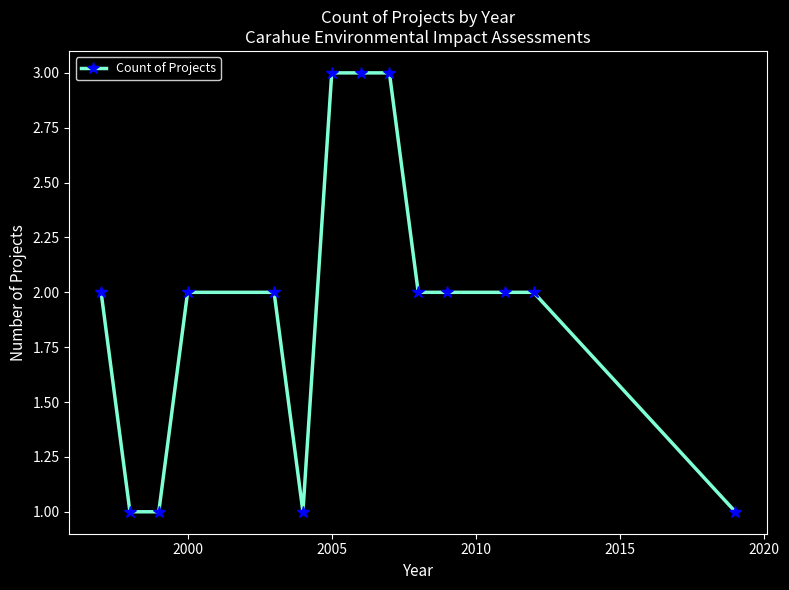

What is the maximum value shown in the chart?

3